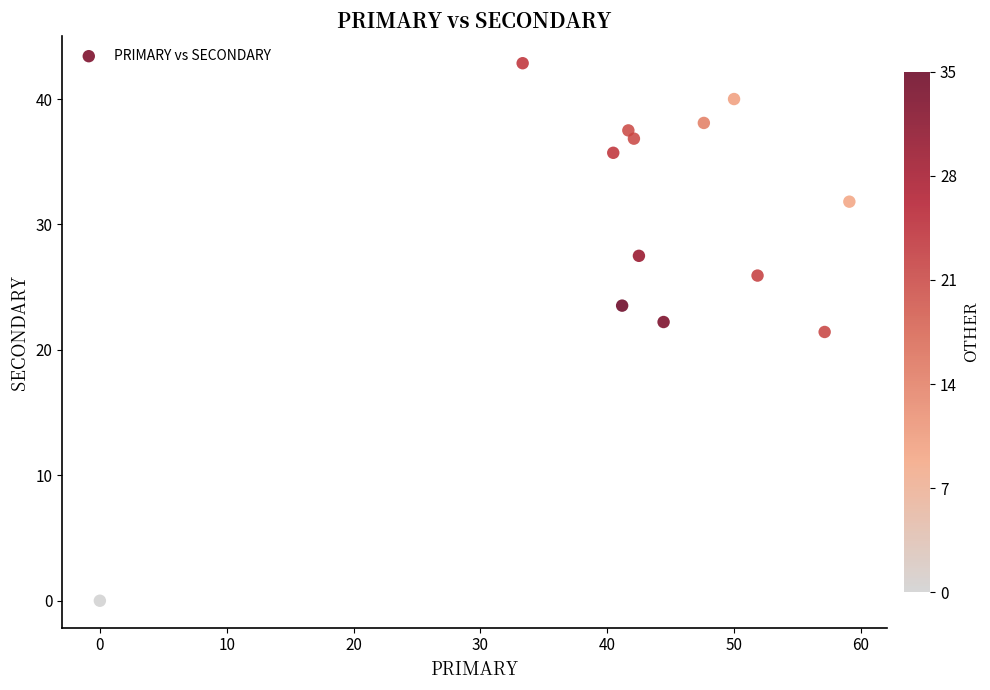

What is the range of Y values (max minus min)?

42.9